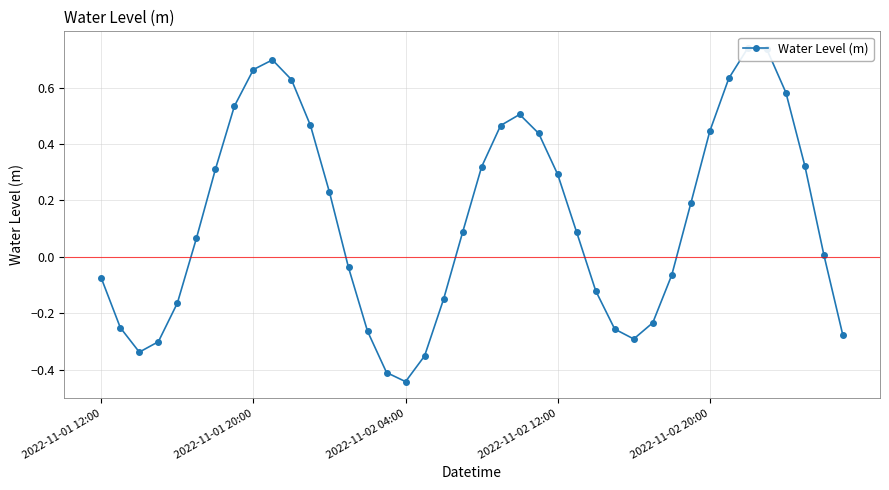

Reading left to right, list all the values displayed in this chart.

-0.1	-0.3	-0.3	-0.3	-0.2	0.1	0.3	0.5	0.7	0.7	0.6	0.5	0.2	-0.0	-0.3	-0.4	-0.4	-0.4	-0.1	0.1	0.3	0.5	0.5	0.4	0.3	0.1	-0.1	-0.3	-0.3	-0.2	-0.1	0.2	0.4	0.6	0.7	0.7	0.6	0.3	0.0	-0.3